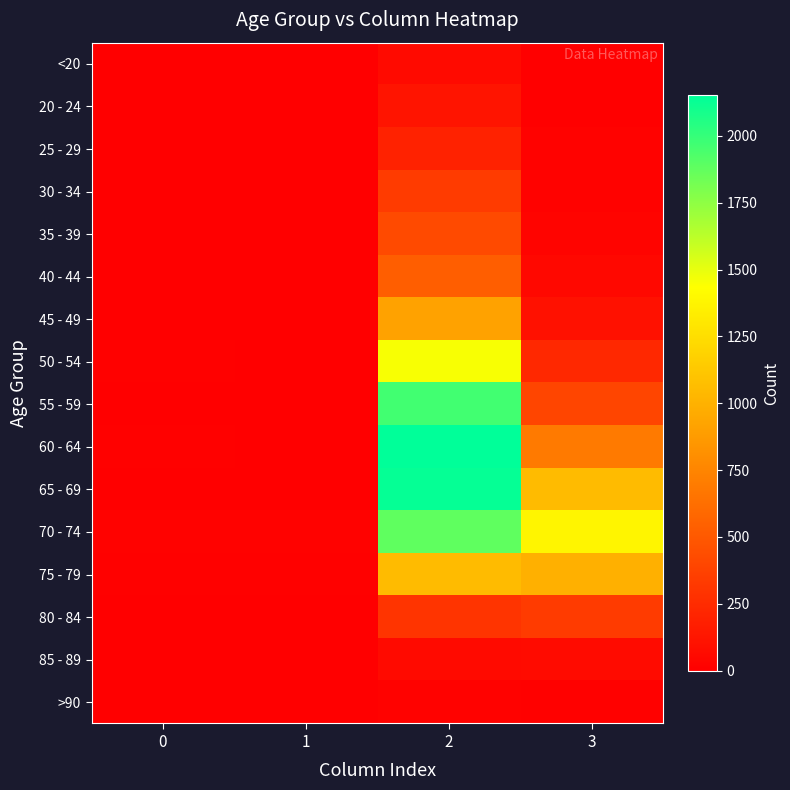

List the series in order of their peak value, highest first.

60 - 64, 65 - 69, 55 - 59, 70 - 74, 50 - 54, 75 - 79, 45 - 49, 40 - 44, 35 - 39, 30 - 34, 80 - 84, 25 - 29, 20 - 24, 85 - 89, <20, >90